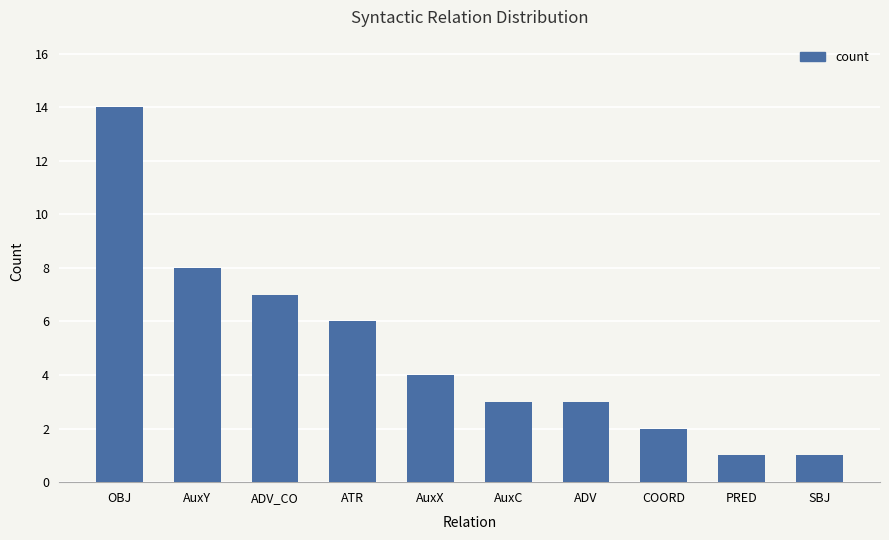

At which label is the value closest to 7?

ADV_CO